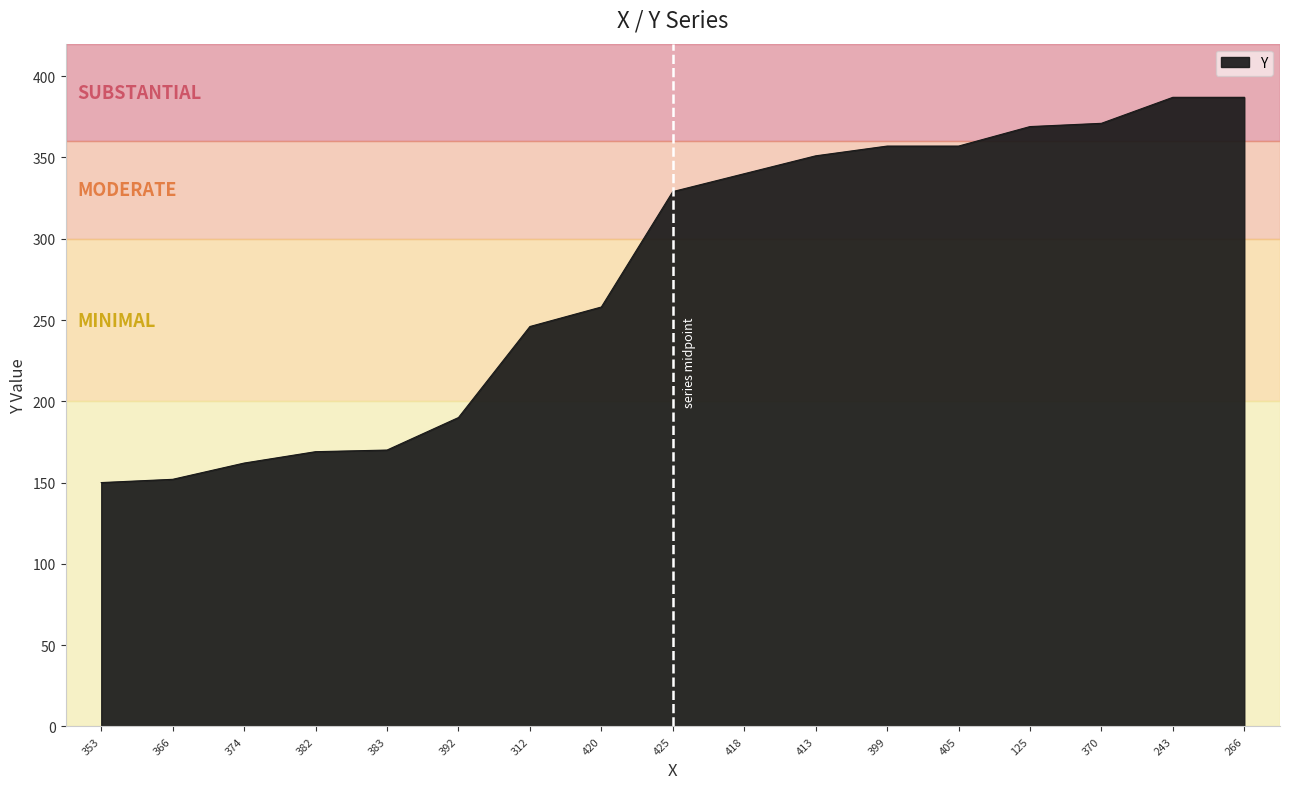

Is it true that the value at 374 is 96?

False